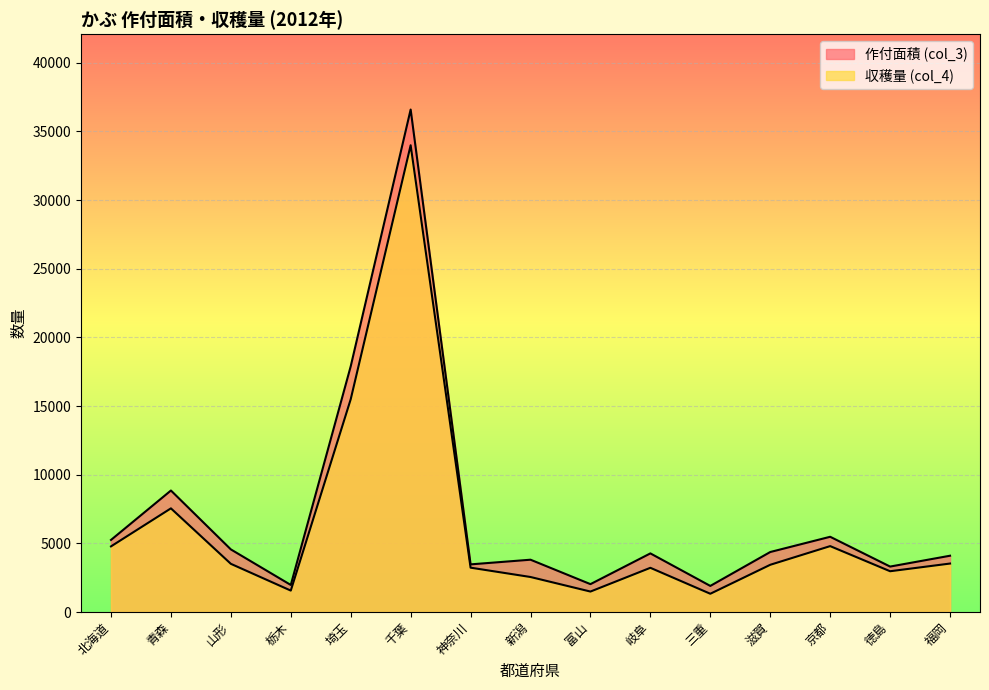

What is the total value across all series at 福岡?

7630